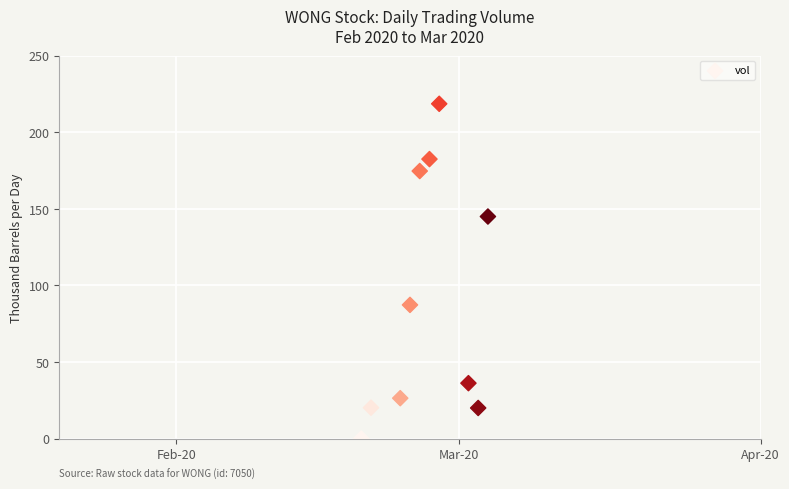

What Y value in the scatter plot is closest to 109?

87.3